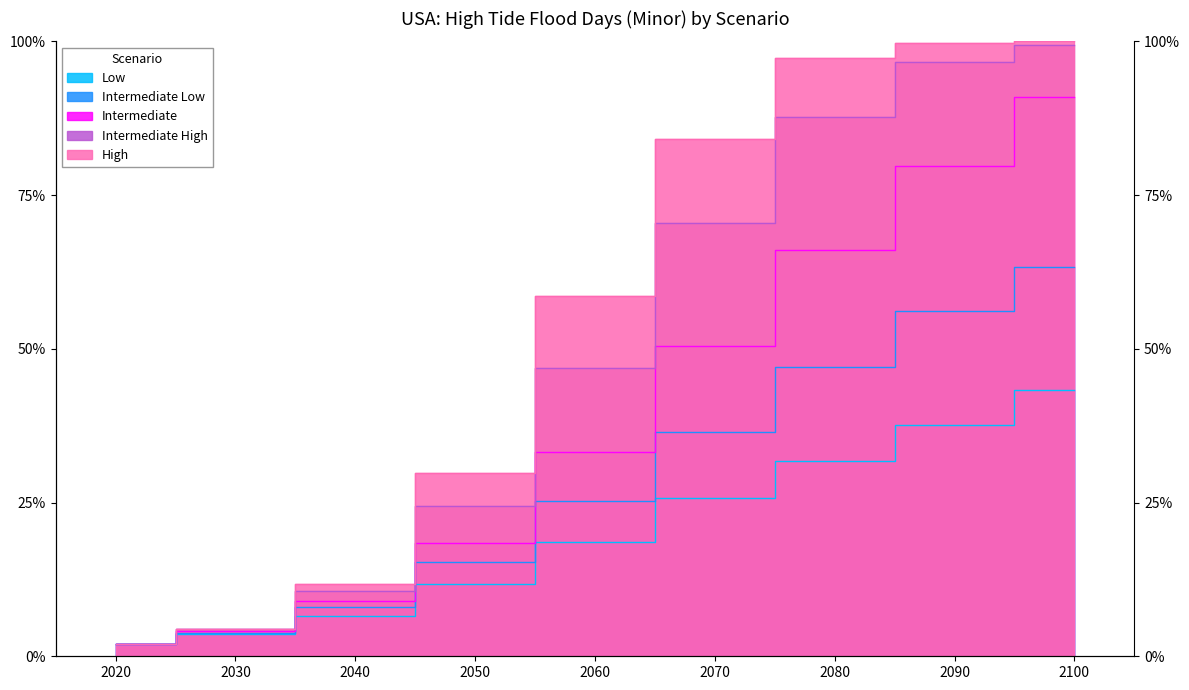

At which label is Intermediate Low closest to 32?

2070